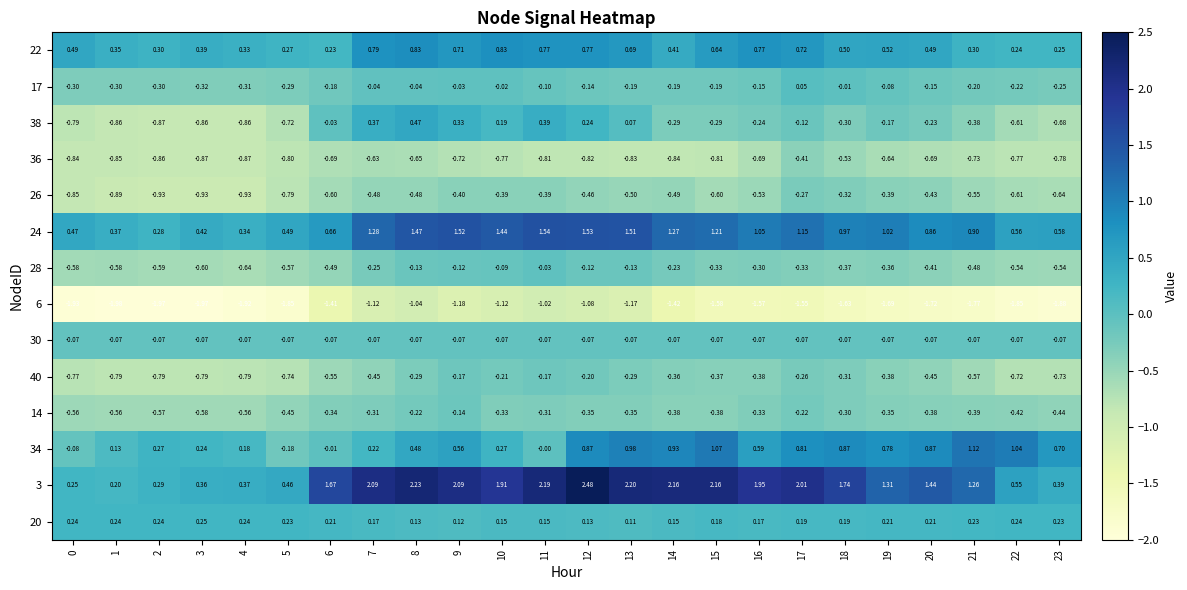

Is the value of 6 at 7 greater than the value of 17 at 2?

No